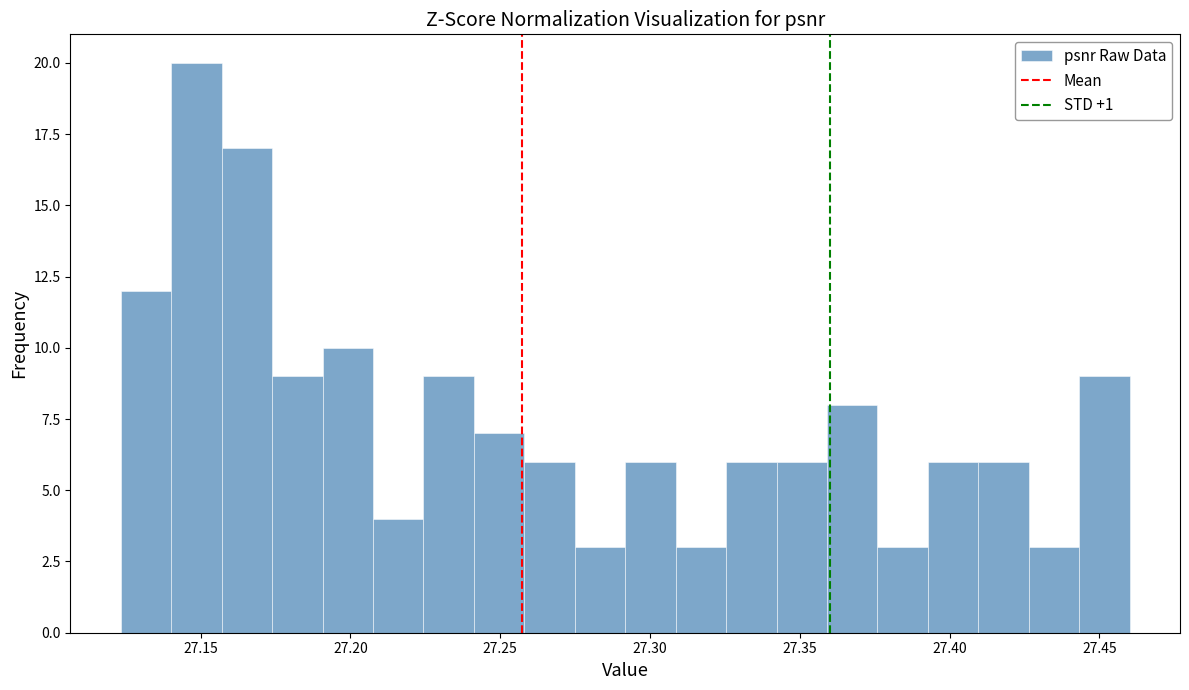

Around what value on the x-axis is the tallest bar? Give the approximate position of its centre, as read against the axis.

27.150